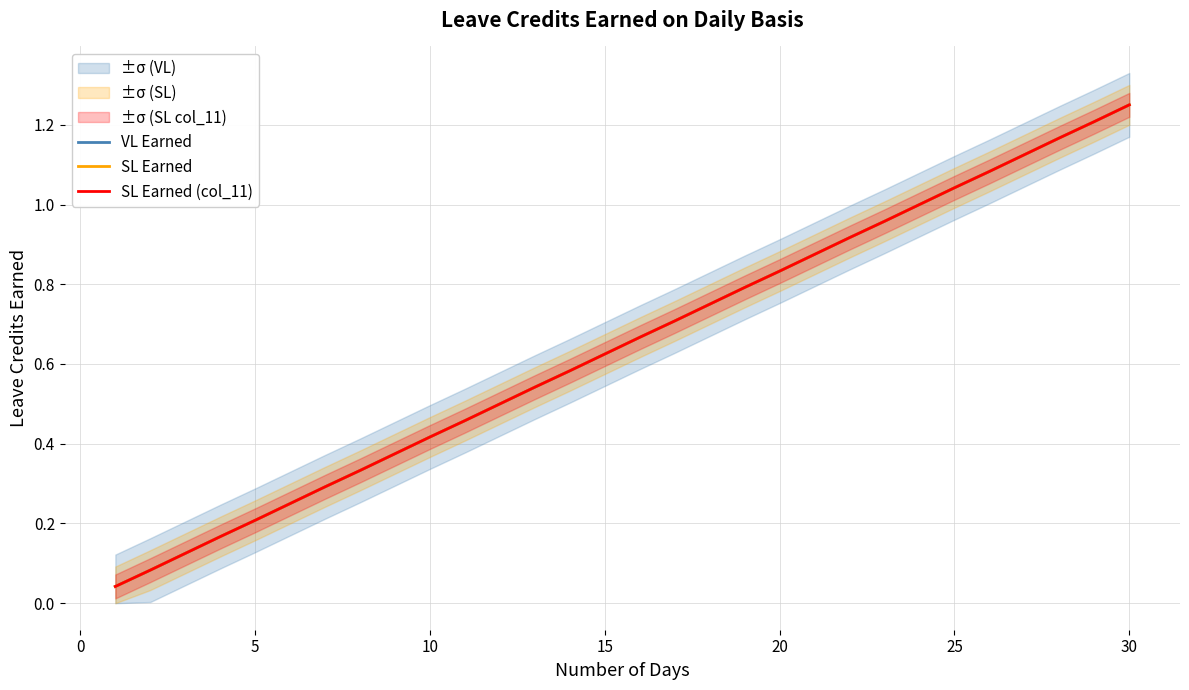

Rank the series at 25 from lowest to highest value.

VL Earned, SL Earned, SL Earned (col_11)